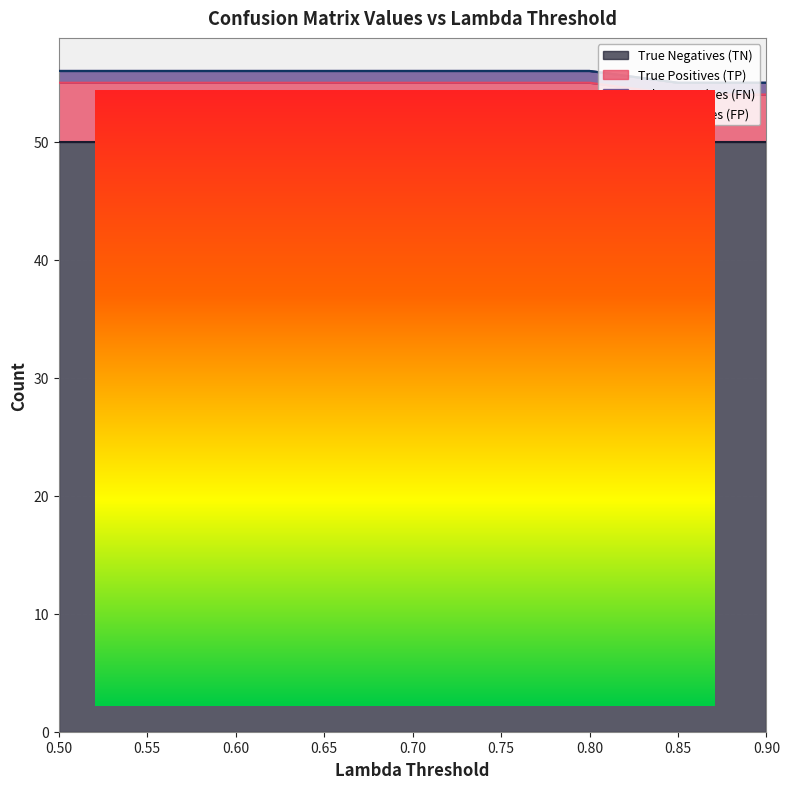

Which series has the widest spread of values?

True Positives (TP)